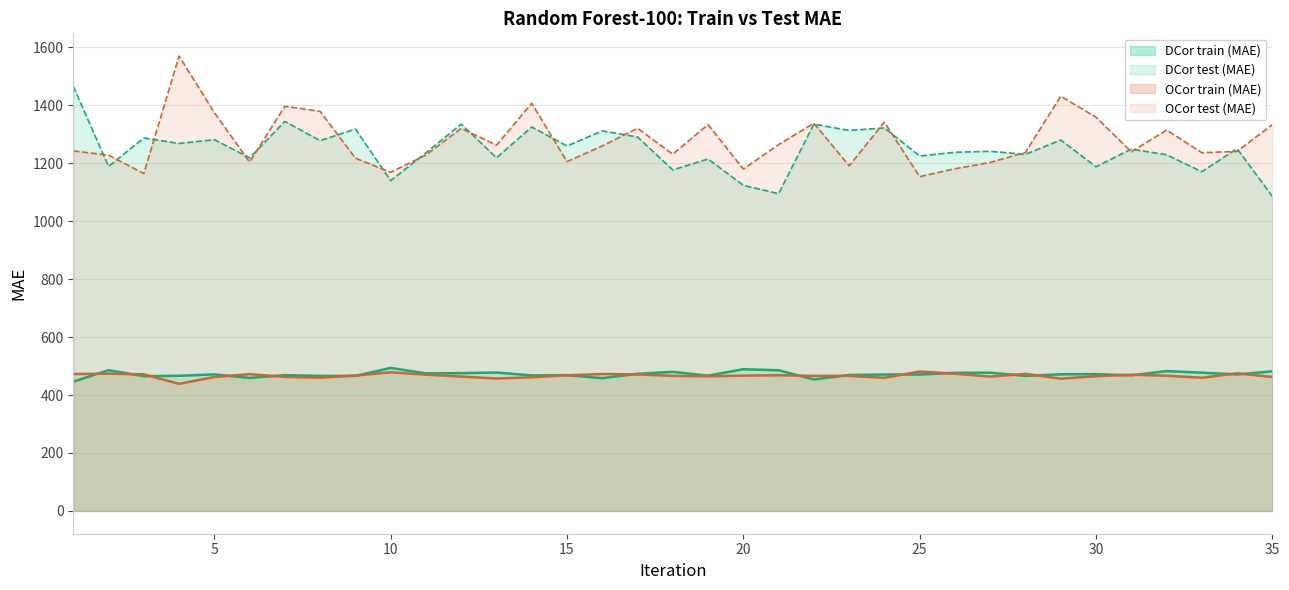

Reading left to right, what are all the values shown in this chart?

DCor train (MAE): 1=446.1	2=485.6	3=464.8	4=466.4	5=471.1	6=459.0	7=468.6	8=465.9	9=465.8	10=493.5	11=474.6	12=475.5	13=477.6	14=467.5	15=468.5	16=458.3	17=473.2	18=479.9	19=466.7	20=489.0	21=485.4	22=453.6	23=469.1	24=470.9	25=470.6	26=476.5	27=477.0	28=466.0	29=471.5	30=472.0	31=467.9	32=482.5	33=477.2	34=470.9	35=481.7
DCor test (MAE): 1=1464.7	2=1188.4	3=1286.5	4=1267.7	5=1280.7	6=1217.9	7=1343.7	8=1277.3	9=1317.4	10=1139.3	11=1235.3	12=1334.5	13=1218.2	14=1324.3	15=1258.8	16=1310.9	17=1289.9	18=1176.3	19=1214.0	20=1123.3	21=1094.4	22=1334.4	23=1312.5	24=1321.3	25=1224.4	26=1237.3	27=1240.5	28=1230.1	29=1279.5	30=1187.3	31=1248.0	32=1228.8	33=1170.1	34=1249.8	35=1085.4
OCor train (MAE): 1=472.3	2=473.6	3=471.3	4=438.6	5=462.1	6=472.0	7=462.6	8=460.0	9=467.2	10=478.4	11=470.2	12=463.7	13=456.8	14=461.3	15=468.1	16=472.4	17=471.0	18=466.0	19=464.6	20=466.8	21=468.3	22=465.9	23=466.3	24=459.4	25=480.9	26=473.4	27=463.5	28=473.0	29=456.4	30=465.1	31=470.0	32=466.6	33=459.6	34=474.8	35=462.3
OCor test (MAE): 1=1241.9	2=1227.2	3=1163.9	4=1569.0	5=1374.0	6=1203.6	7=1396.0	8=1378.3	9=1216.9	10=1168.1	11=1227.7	12=1319.6	13=1261.7	14=1406.2	15=1205.0	16=1259.0	17=1320.0	18=1230.6	19=1332.6	20=1179.5	21=1263.7	22=1337.5	23=1190.5	24=1341.0	25=1153.0	26=1180.4	27=1202.1	28=1236.9	29=1430.7	30=1358.4	31=1238.9	32=1313.9	33=1235.8	34=1240.2	35=1332.5